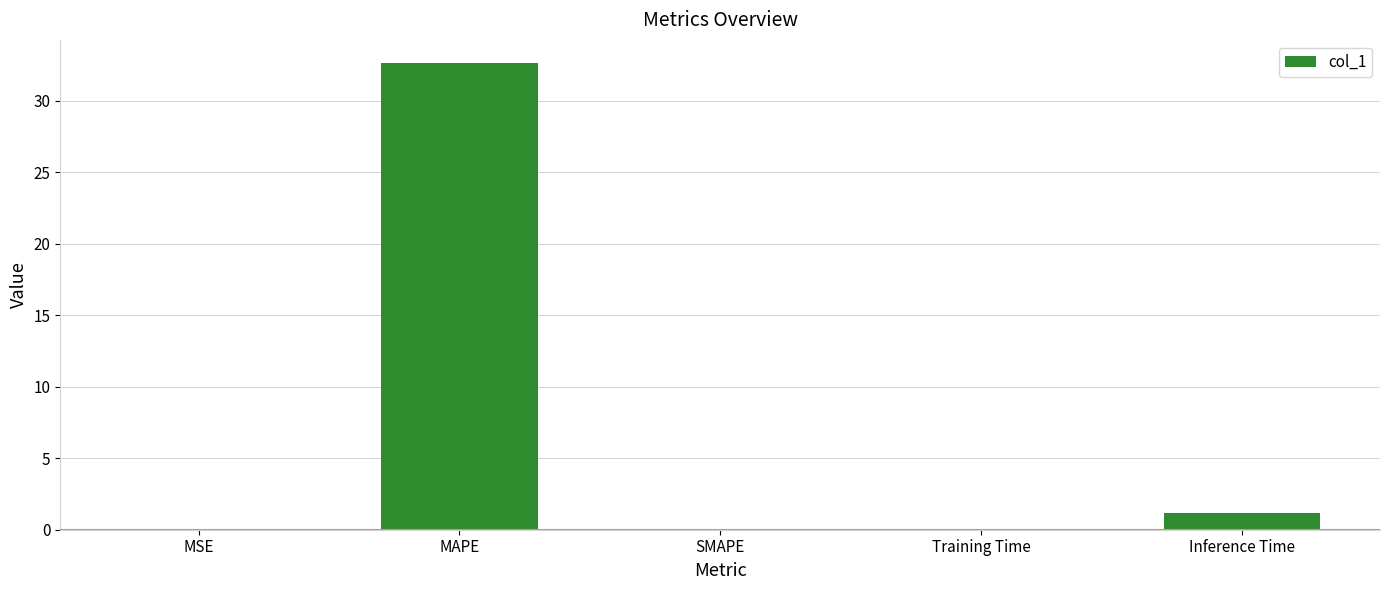

What is the sum of all values?

33.9